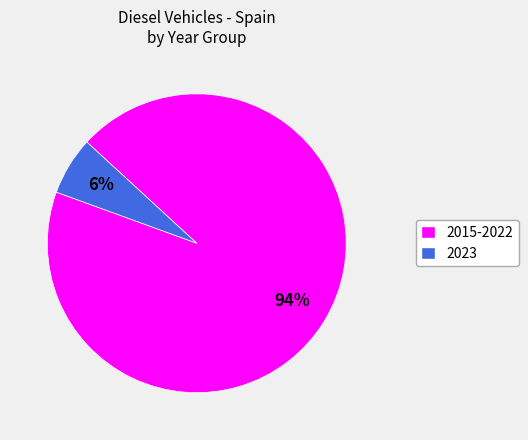

Is there a majority slice in this chart?

Yes